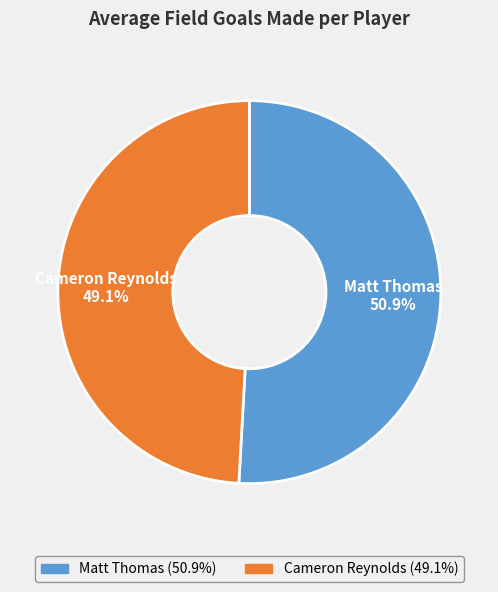

To the nearest percent, what percentage of the pie is Cameron Reynolds?

49%